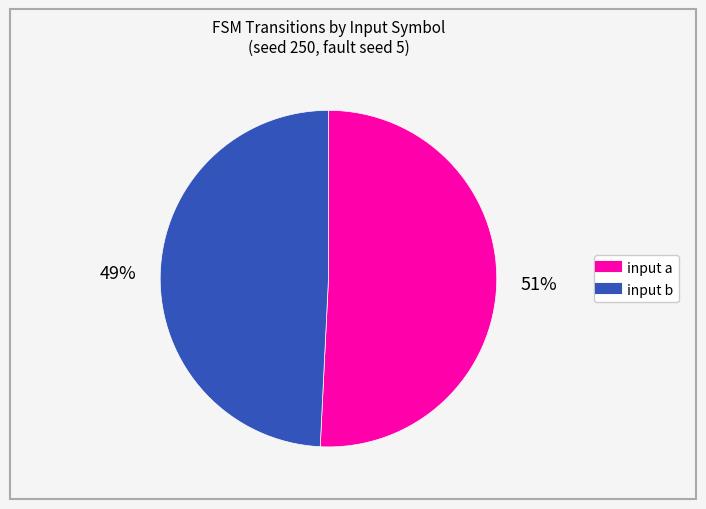

Which category accounts for the majority?

input a